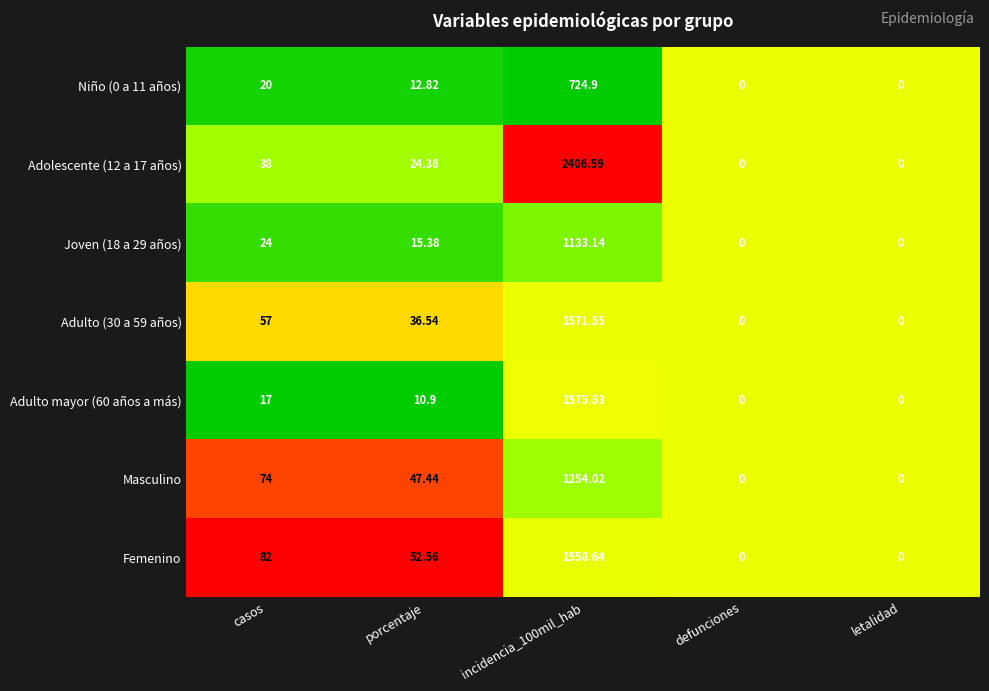

What is the spread (max minus min) of values at incidencia_100mil_hab?

1681.7